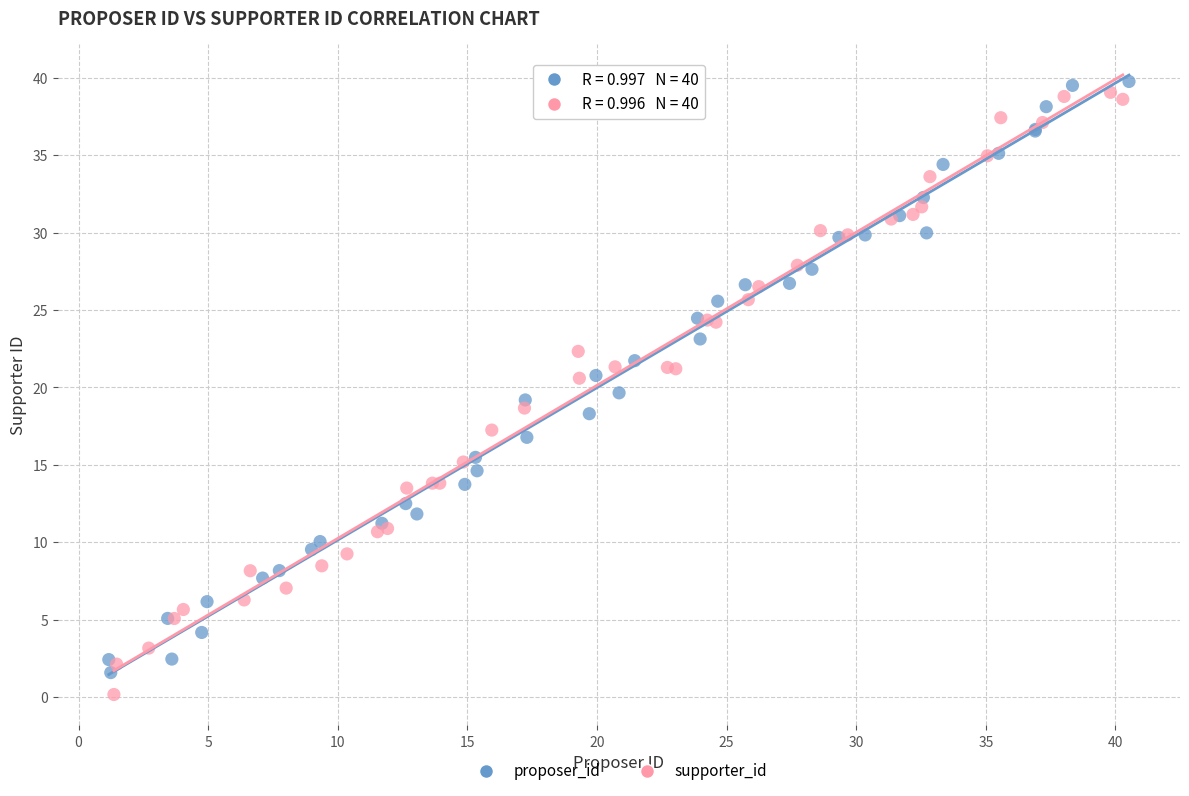

What are all the series names shown in the legend?

proposer_id, supporter_id